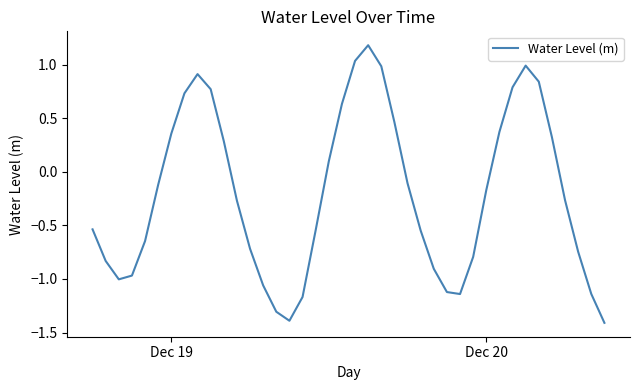

What is the smallest value displayed?

-1.4